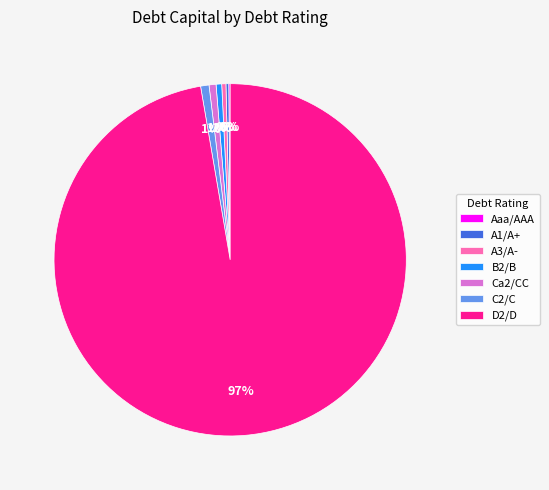

Which category accounts for the majority?

D2/D